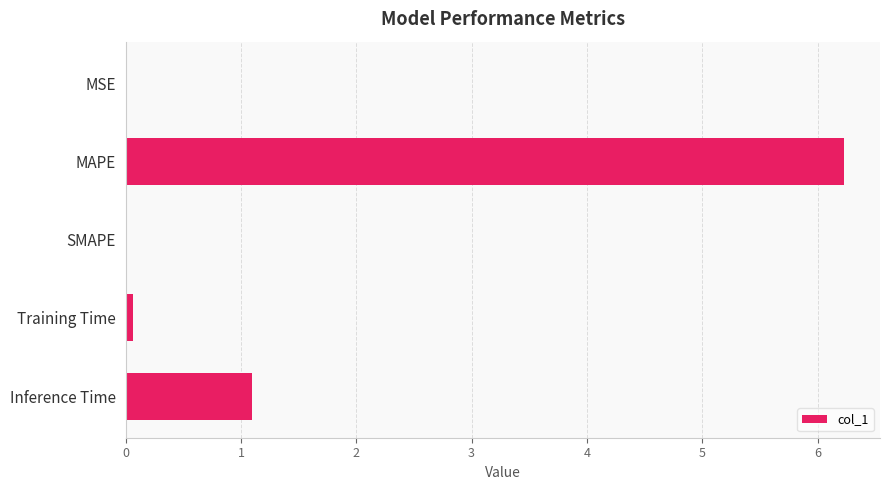

How many data points does each series have?

5